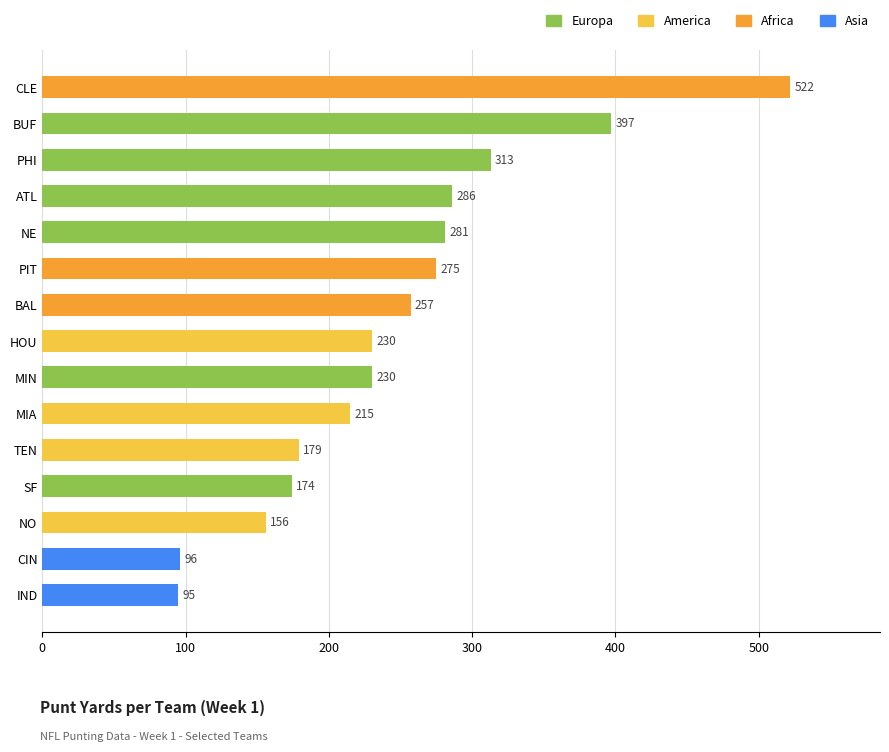

What is the maximum value shown in the chart?

522